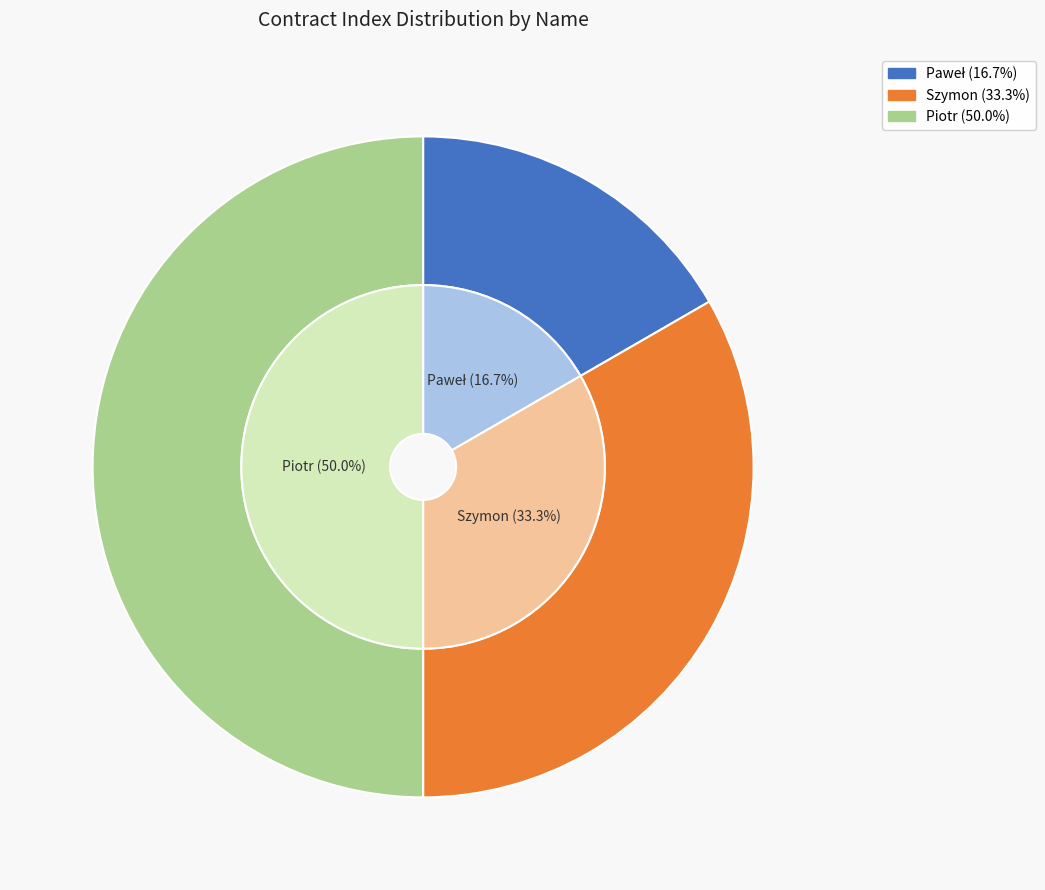

What is the largest slice in the pie chart?

Piotr